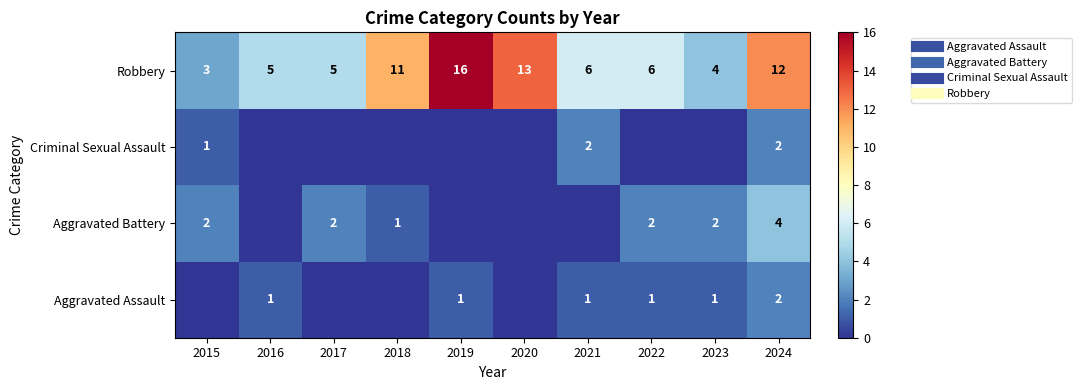

What is the difference between the highest and lowest values at 2021?

6